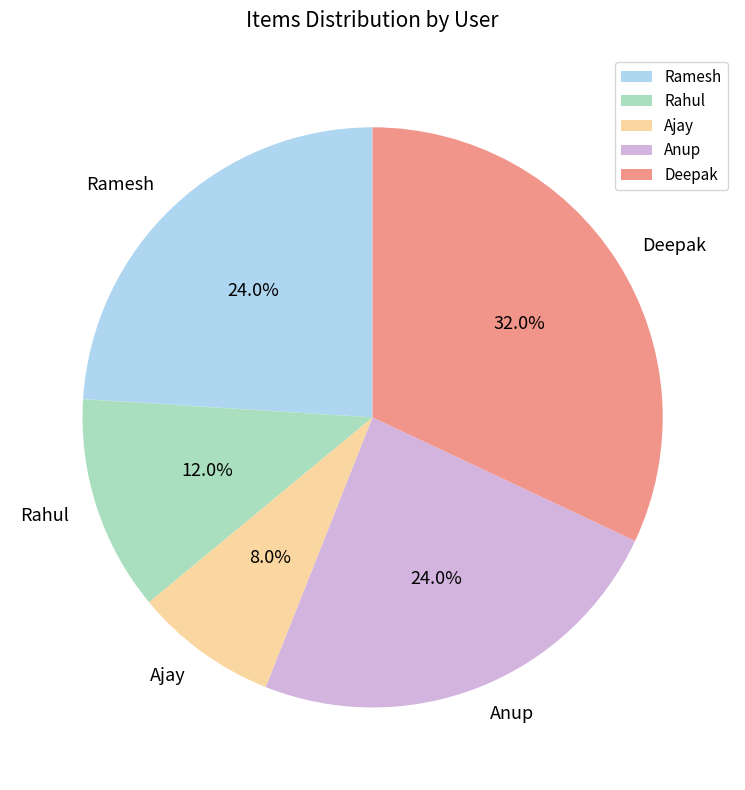

To the nearest percent, what is the difference between the largest and smallest slice percentages?

24%